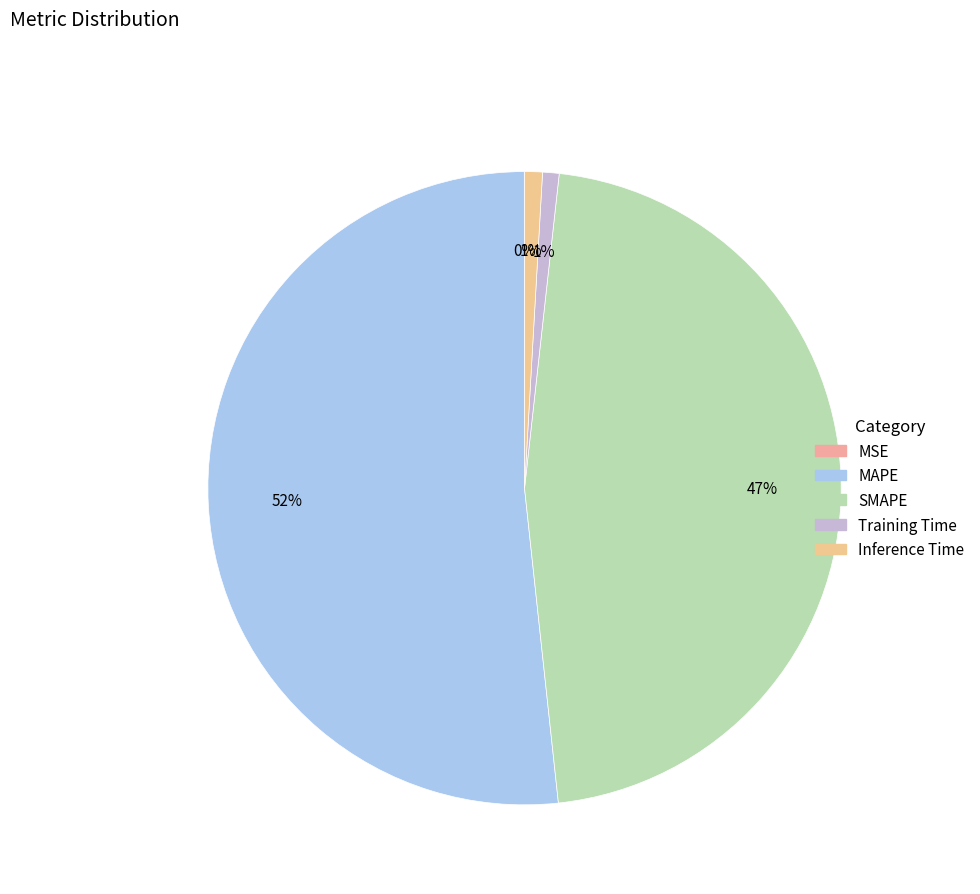

What is the ratio of the value at SMAPE to the value at MAPE?

0.9